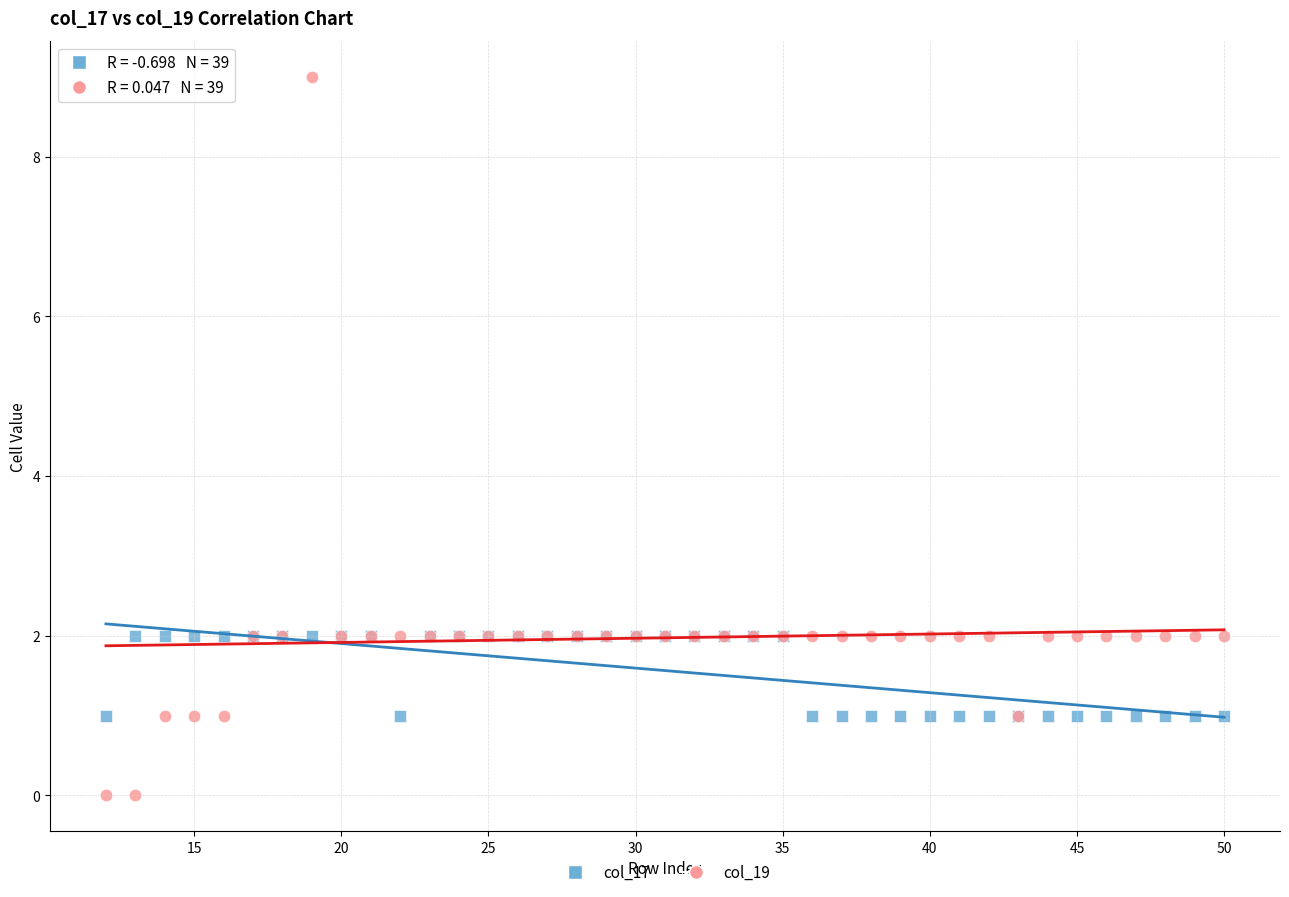

Which series contains the highest Y value?

col_19